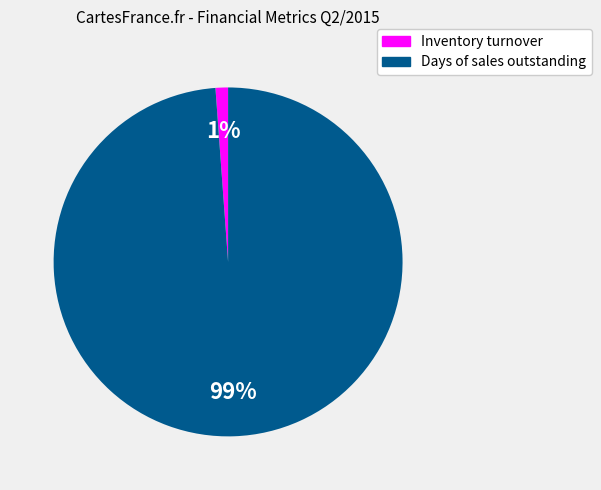

Does any single category account for the majority?

Yes